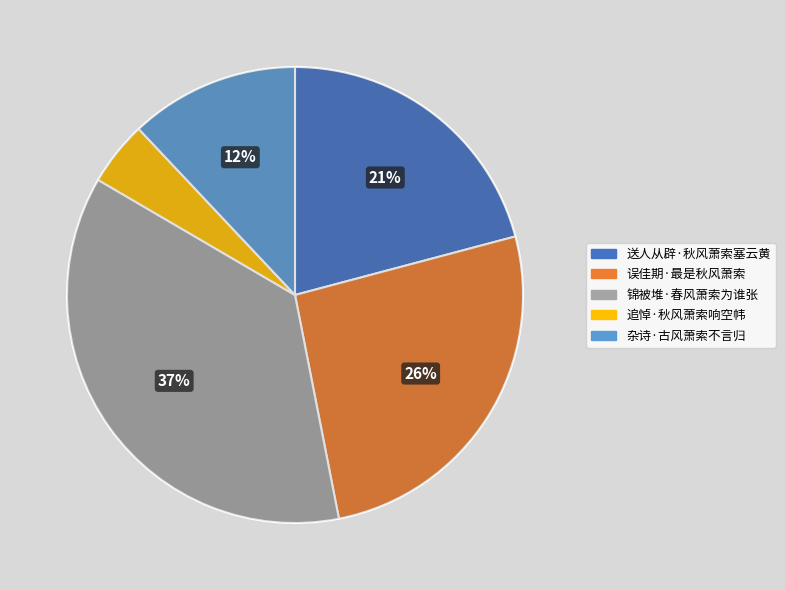

Which has a higher value, 追悼·秋风萧索响空帏 or 误佳期·最是秋风萧索?

误佳期·最是秋风萧索